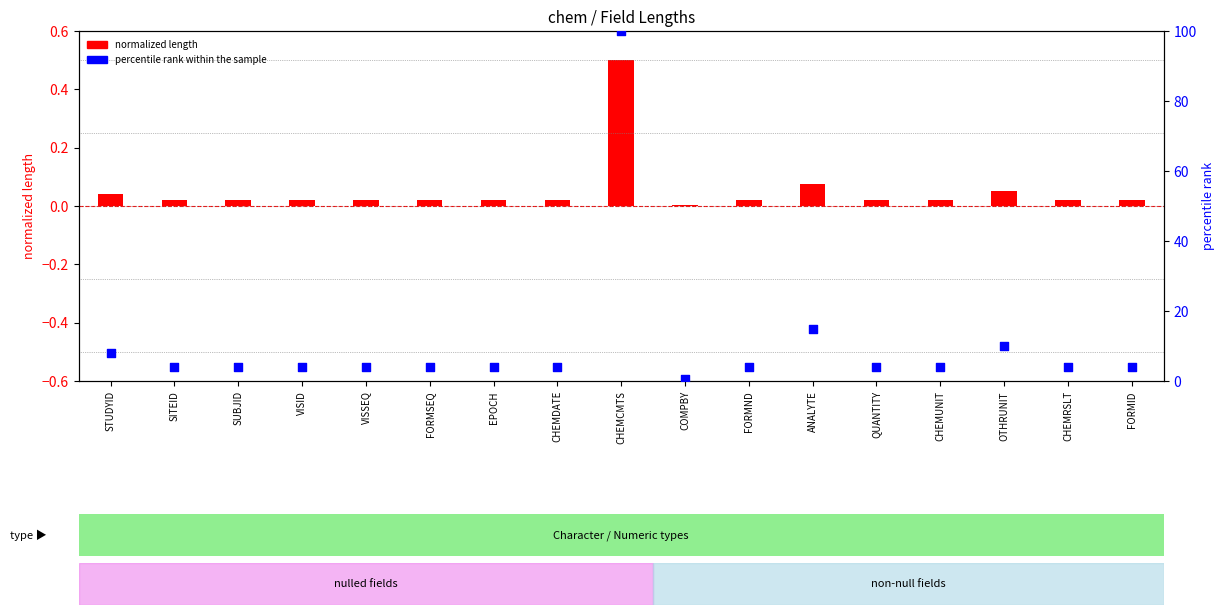

Which series has the largest total across all categories?

percentile rank within the sample